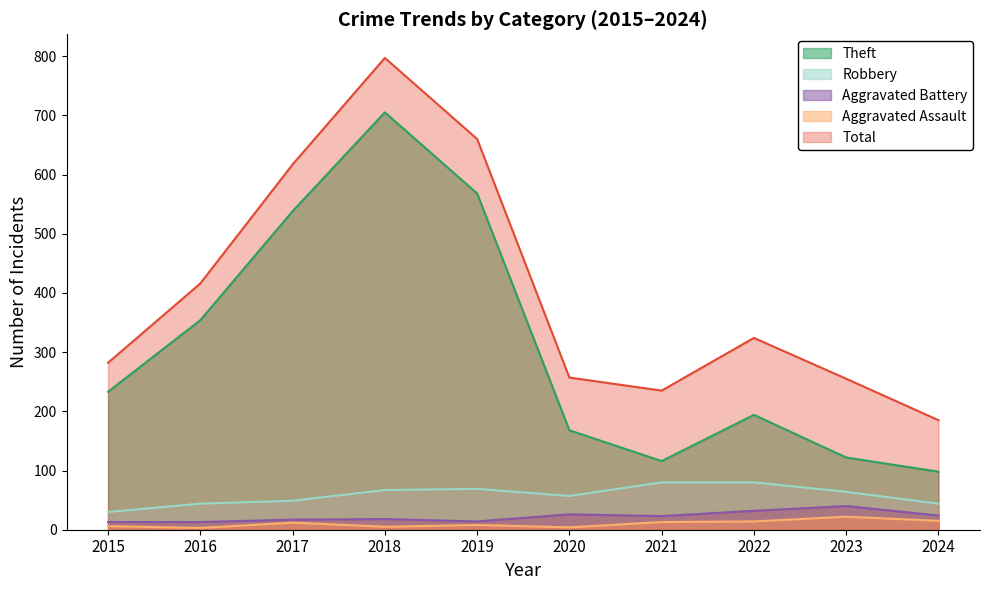

At which label does Total first exceed 324?

2016